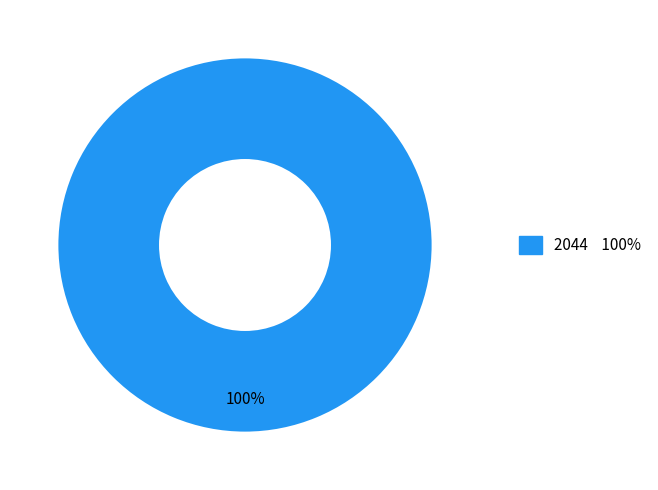

How many segments does this pie chart have?

1